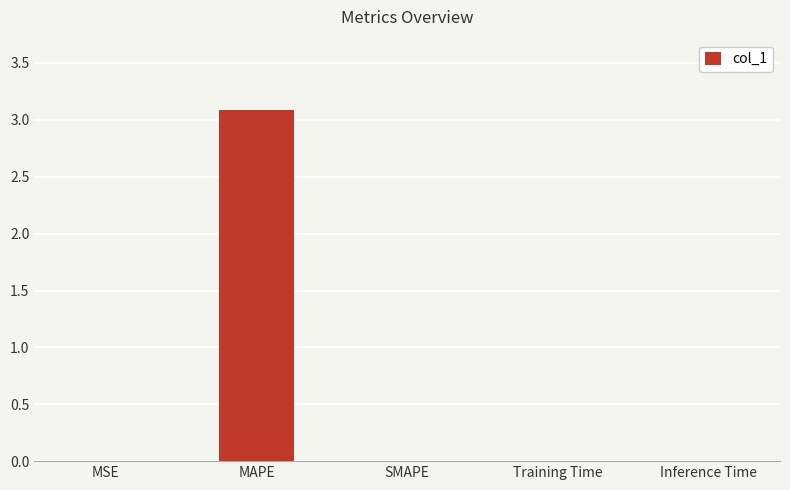

The chart shows a value of 0.0 at Training Time. True or false?

True